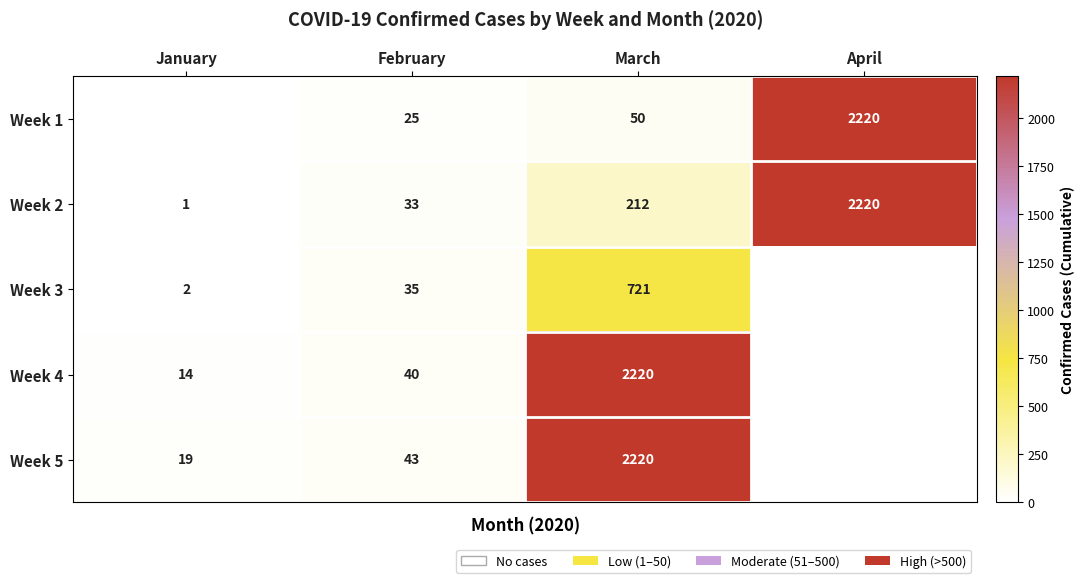

True or false: Week 2 has a value of 212 at March.

True